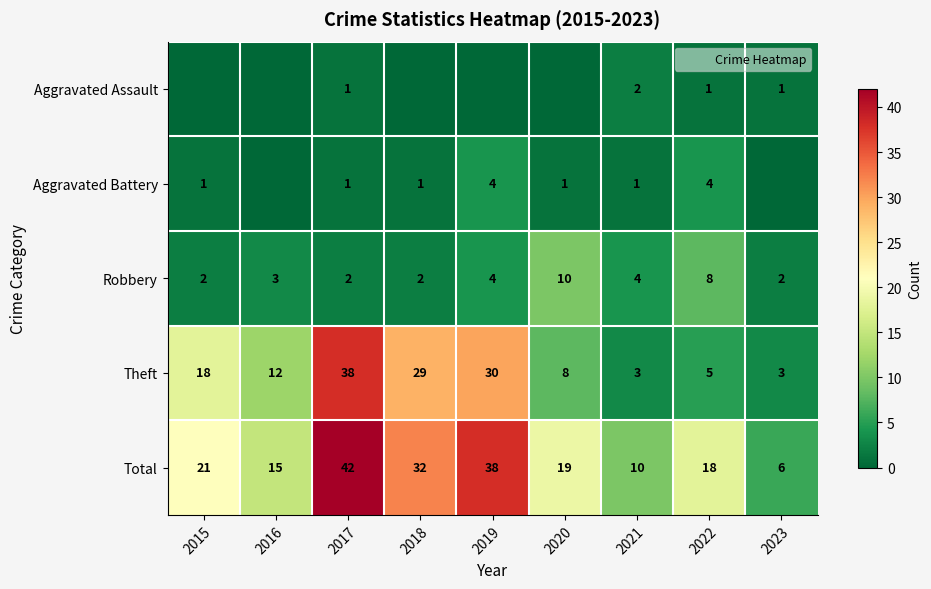

True or false: Robbery has a value of 2 at 2018.

True